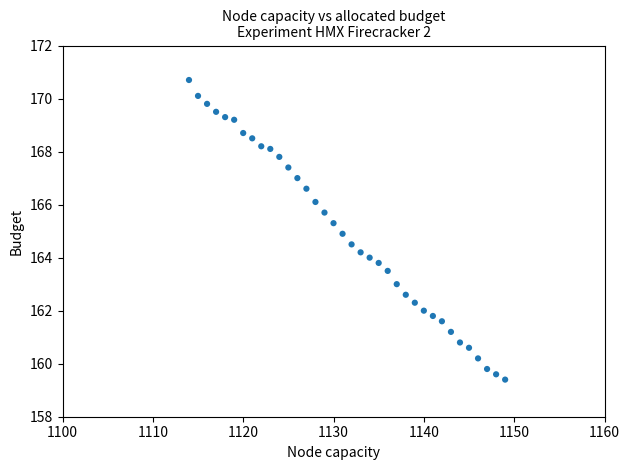

What is the range of X values (max minus min)?

35.0